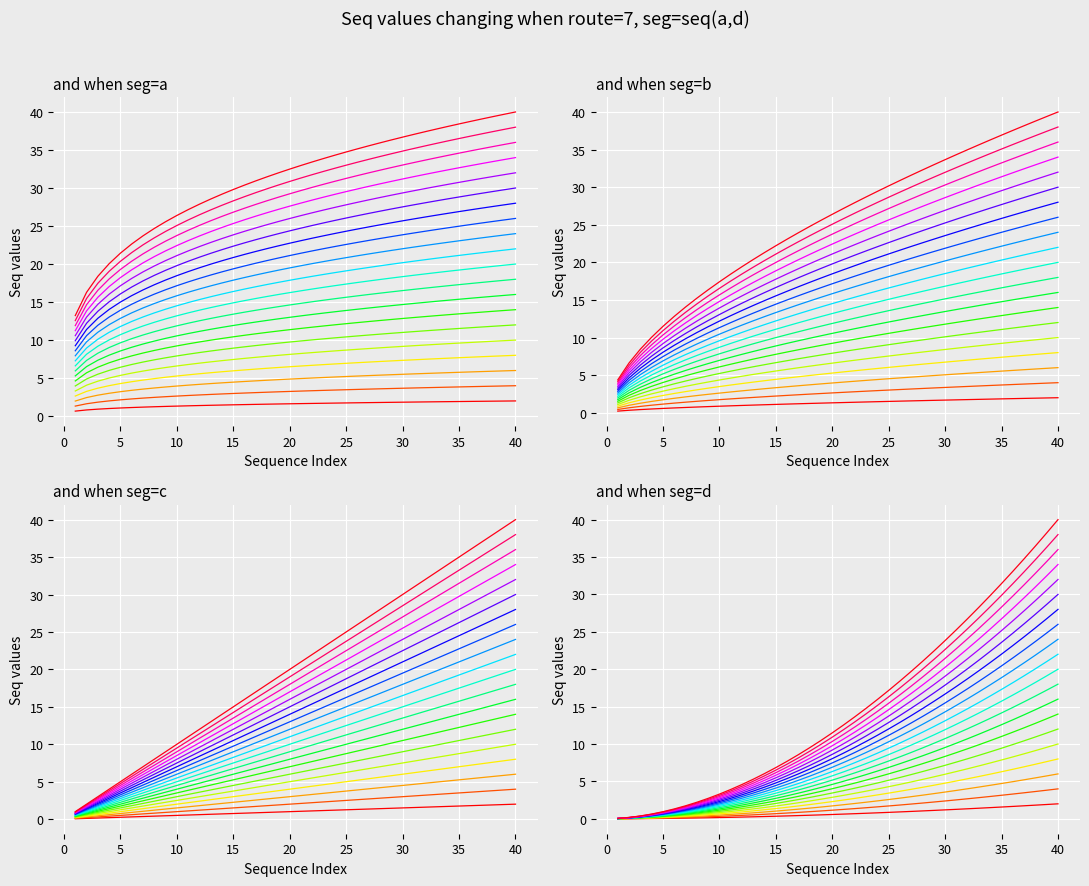

True or false: route_7_seg_b has more than 1 interior local peaks.

False